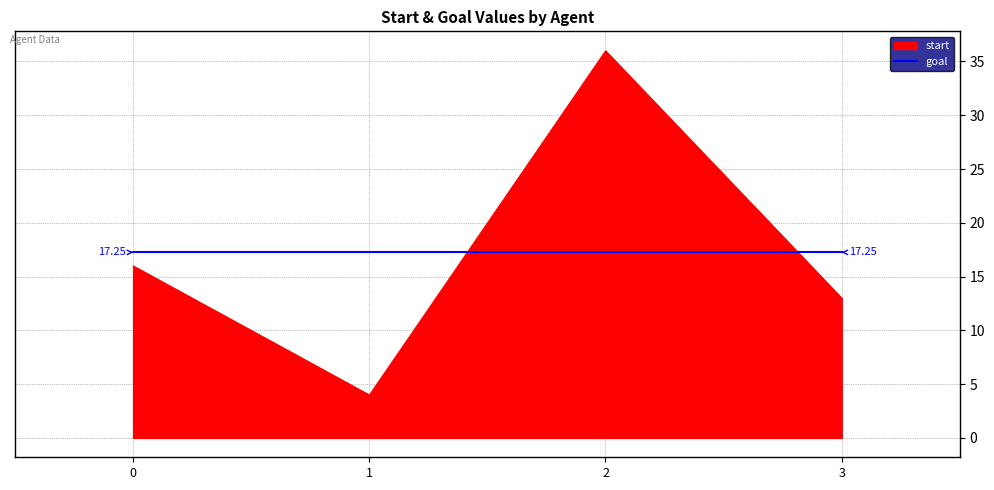

Which label corresponds to the largest value in the chart?

2